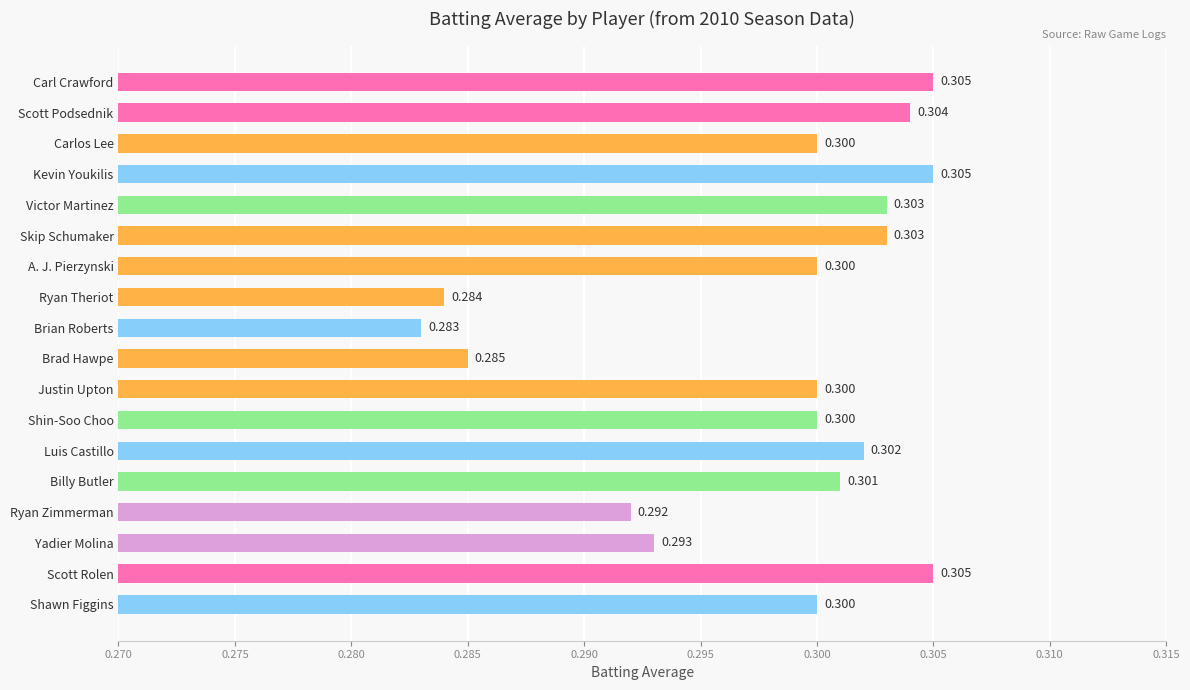

What is the label of the 14th bar from the top?

Billy Butler